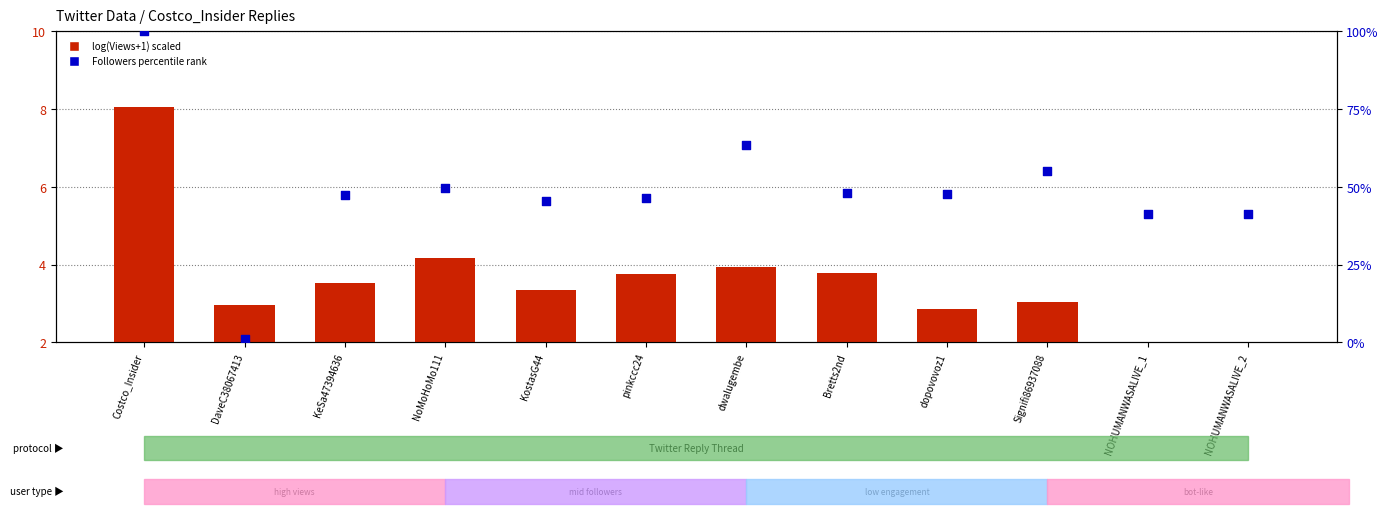

Which series contains the highest Y value?

Followers percentile rank